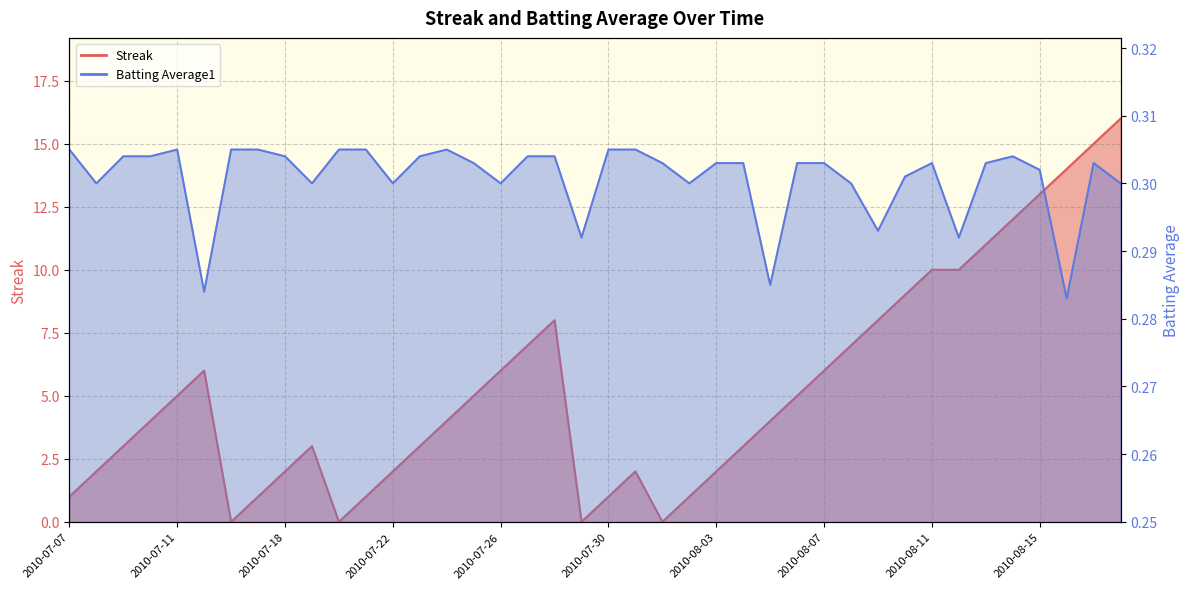

Reading left to right, list all the values displayed in this chart.

Streak: 1.0	2.0	3.0	4.0	5.0	6.0	0.0	1.0	2.0	3.0	0.0	1.0	2.0	3.0	4.0	5.0	6.0	7.0	8.0	0.0	1.0	2.0	0.0	1.0	2.0	3.0	4.0	5.0	6.0	7.0	8.0	9.0	10.0	10.0	11.0	12.0	13.0	14.0	15.0	16.0
Batting Average1: 0.3	0.3	0.3	0.3	0.3	0.3	0.3	0.3	0.3	0.3	0.3	0.3	0.3	0.3	0.3	0.3	0.3	0.3	0.3	0.3	0.3	0.3	0.3	0.3	0.3	0.3	0.3	0.3	0.3	0.3	0.3	0.3	0.3	0.3	0.3	0.3	0.3	0.3	0.3	0.3